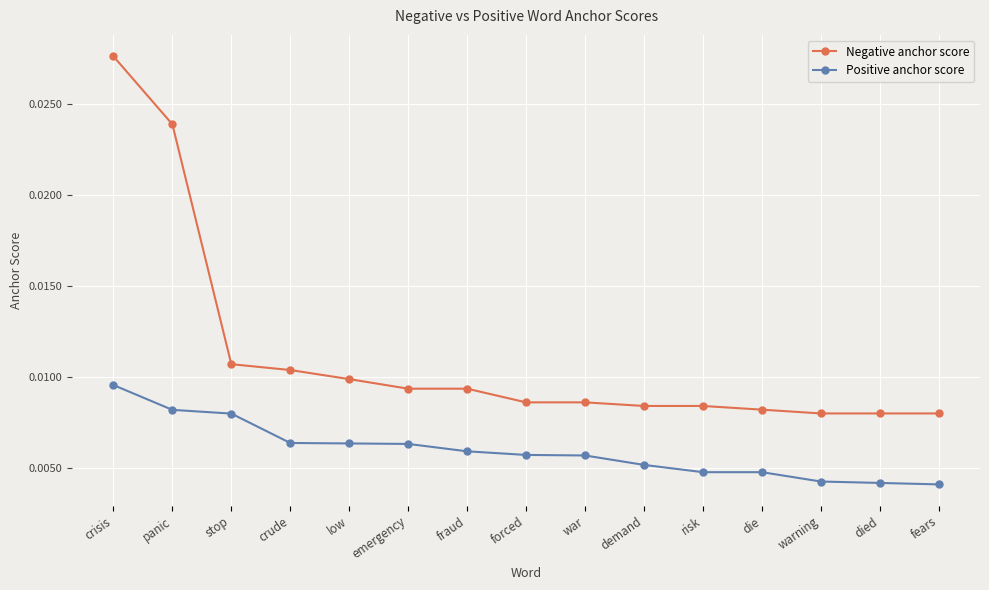

Rank the series by their maximum value, from lowest to highest.

Positive anchor score, Negative anchor score